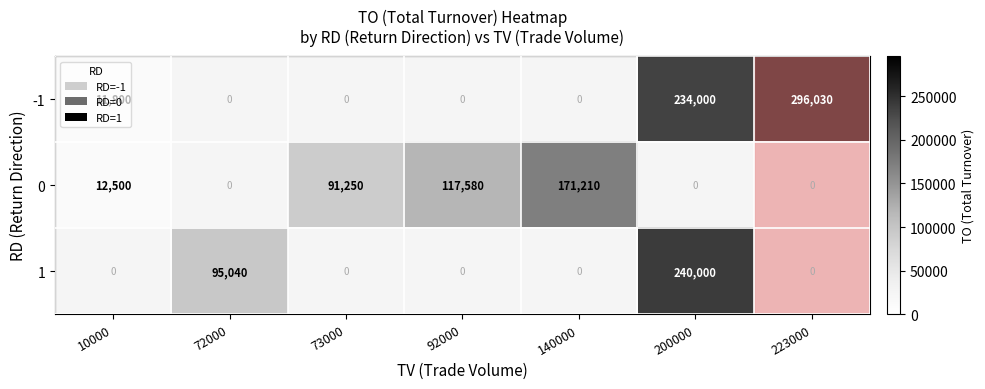

The value of 1 at 72000 is 43078. True or false?

False